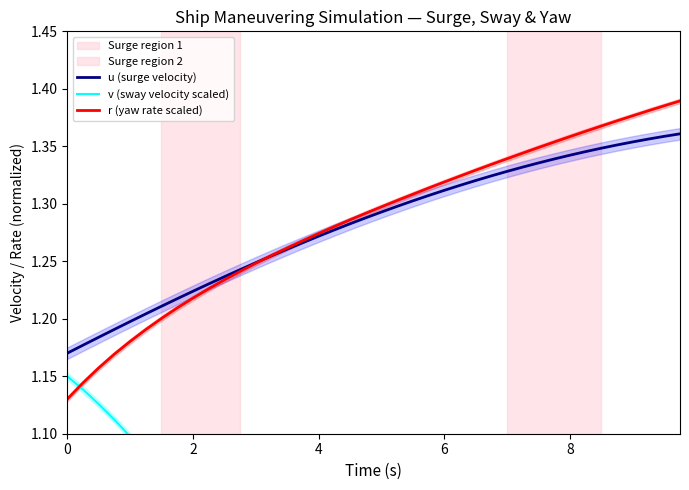

True or false: u (surge velocity) and v (sway velocity scaled) cross at least once.

False